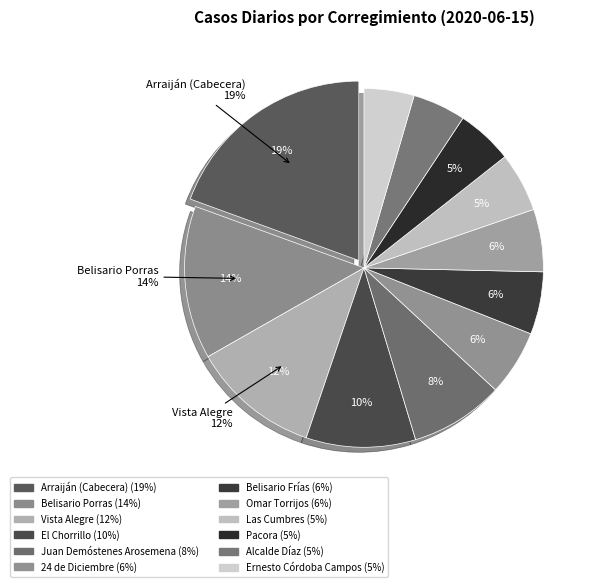

To the nearest percent, what portion does Omar Torrijos represent?

6%